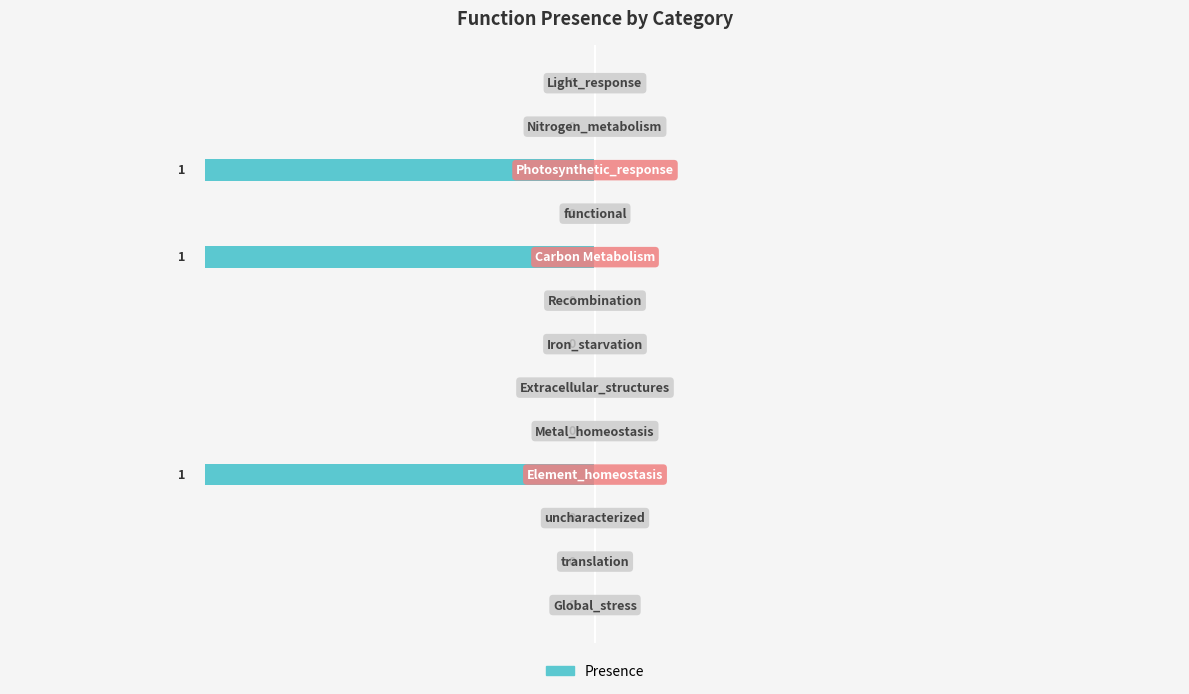

How many values are between 0 and 1?

10